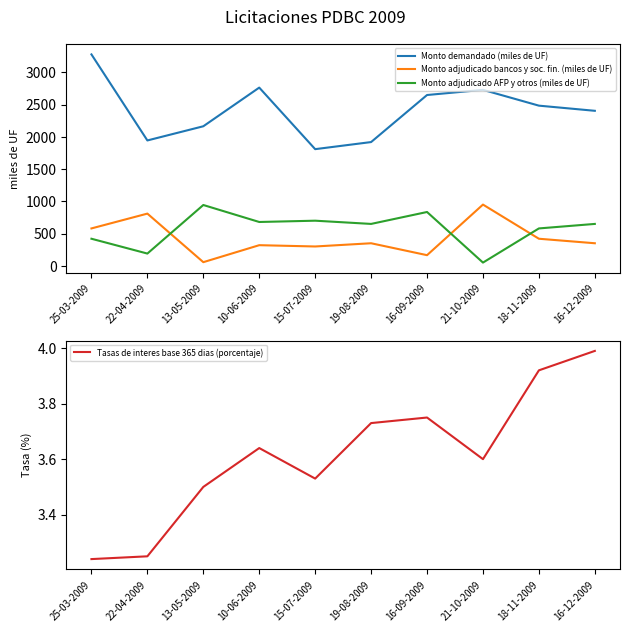

Reading left to right, transcribe all the data shown in this chart.

Monto demandado (miles de UF): 3280.0	1945.0	2165.0	2765.0	1810.0	1920.0	2650.0	2730.0	2485.0	2405.0
Monto adjudicado bancos y soc. fin. (miles de UF): 580.0	810.0	56.5	320.0	300.0	350.0	165.0	950.0	420.0	350.0
Monto adjudicado AFP y otros (miles de UF): 420.0	190.0	943.5	680.0	700.0	650.0	835.0	50.0	580.0	650.0
Tasas de interes base 365 dias (porcentaje): 3.2	3.2	3.5	3.6	3.5	3.7	3.8	3.6	3.9	4.0